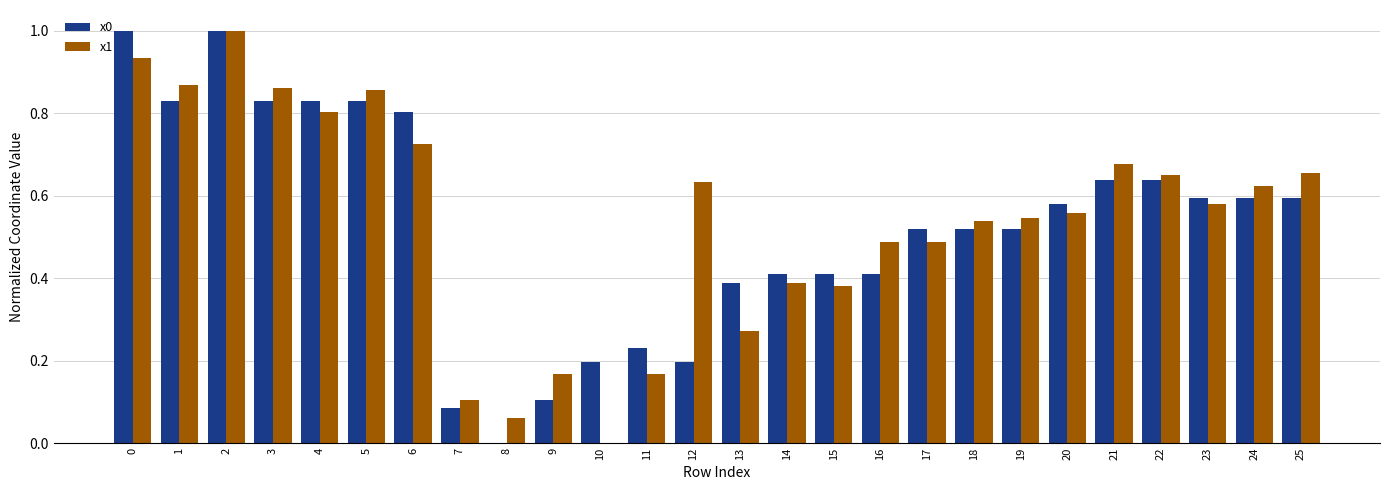

Where is x0 nearest to the value 0?

8